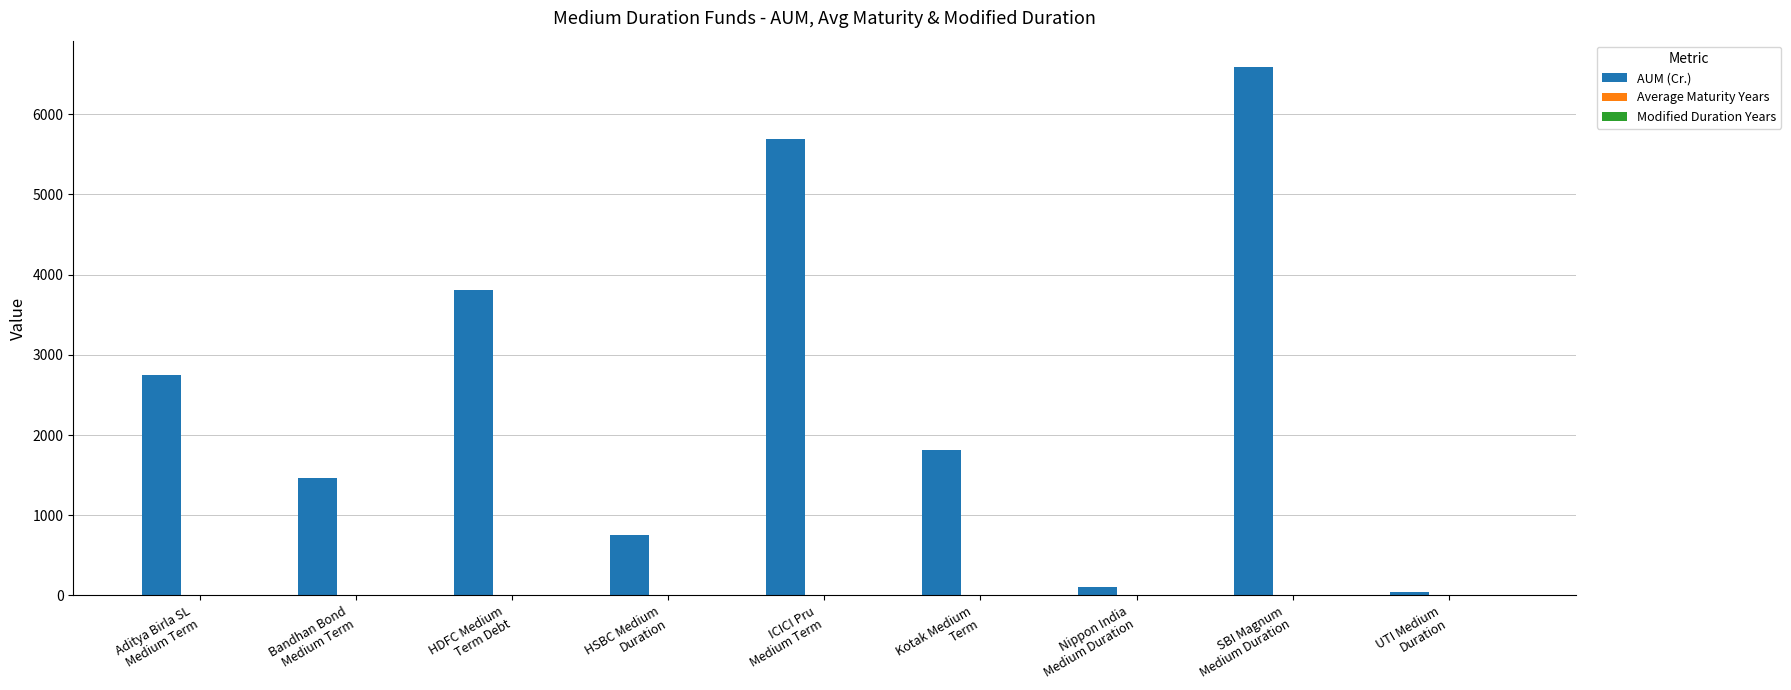

What is the maximum value shown in the chart?

6589.3